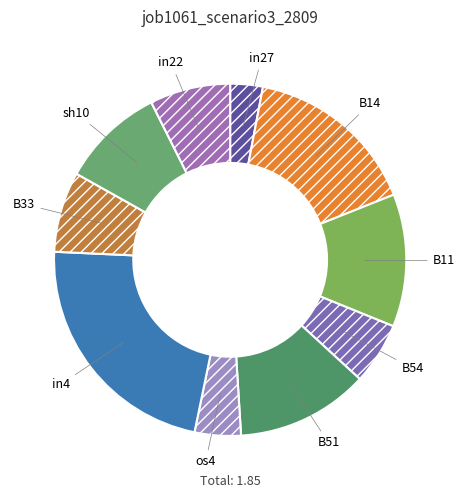

Which slice is the largest?

in4